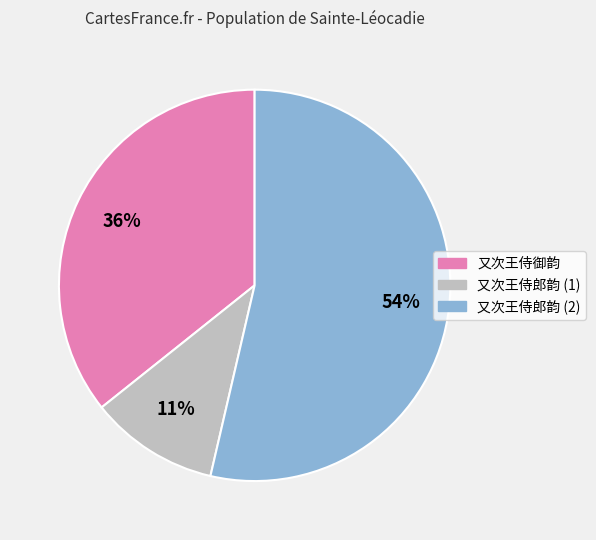

To the nearest percent, what is the average slice percentage?

33%